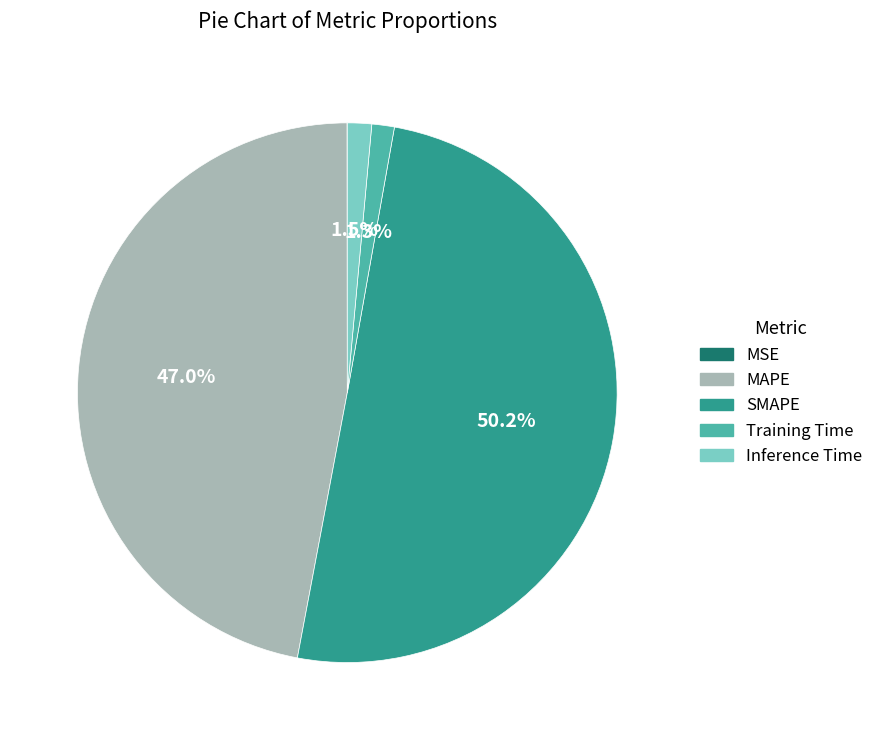

Between Training Time and SMAPE, which is larger?

SMAPE